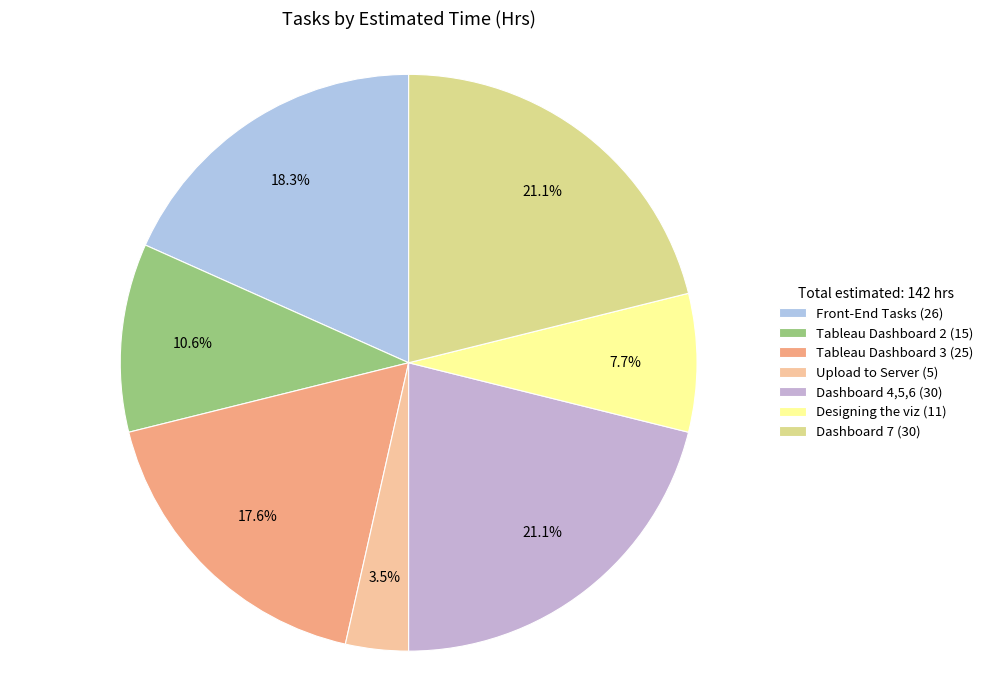

Is it true that Upload to Server is 16% of the pie?

False